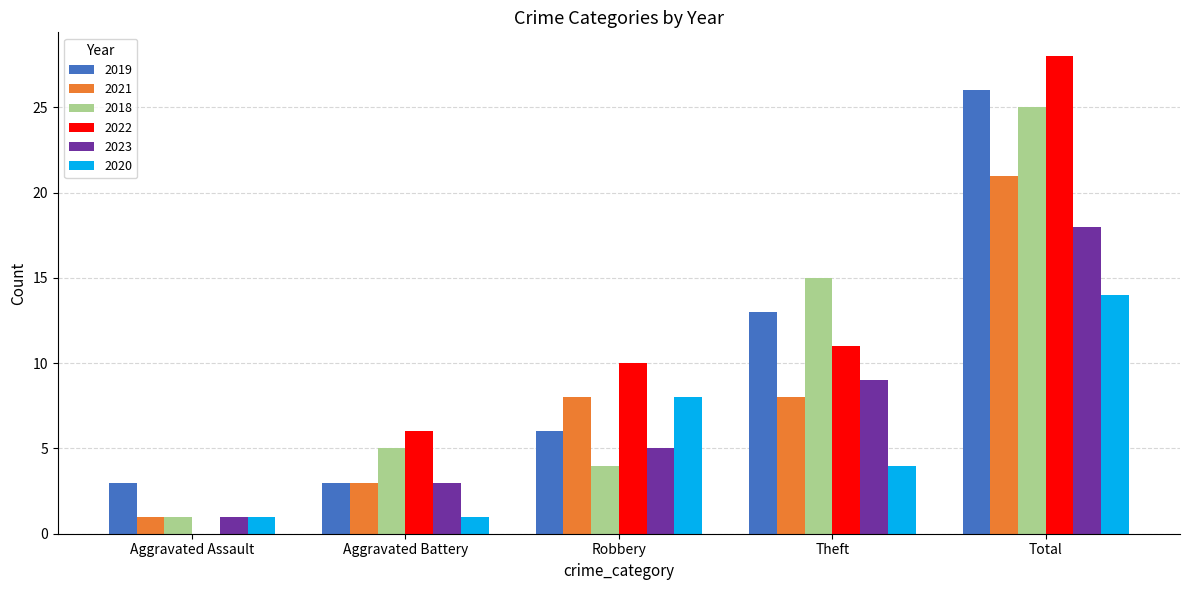

What is the sum of the 2022 values at Robbery and Aggravated Battery?

16